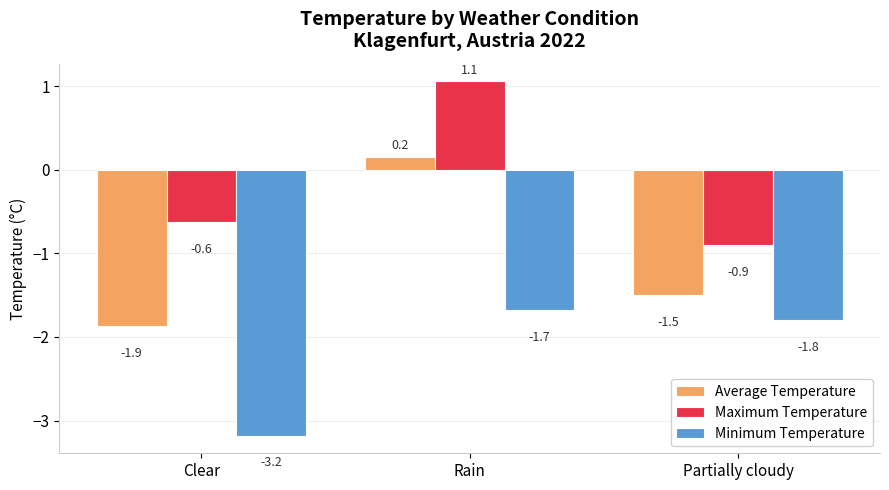

What is the difference between the Minimum Temperature values at Partially cloudy and Clear?

1.4